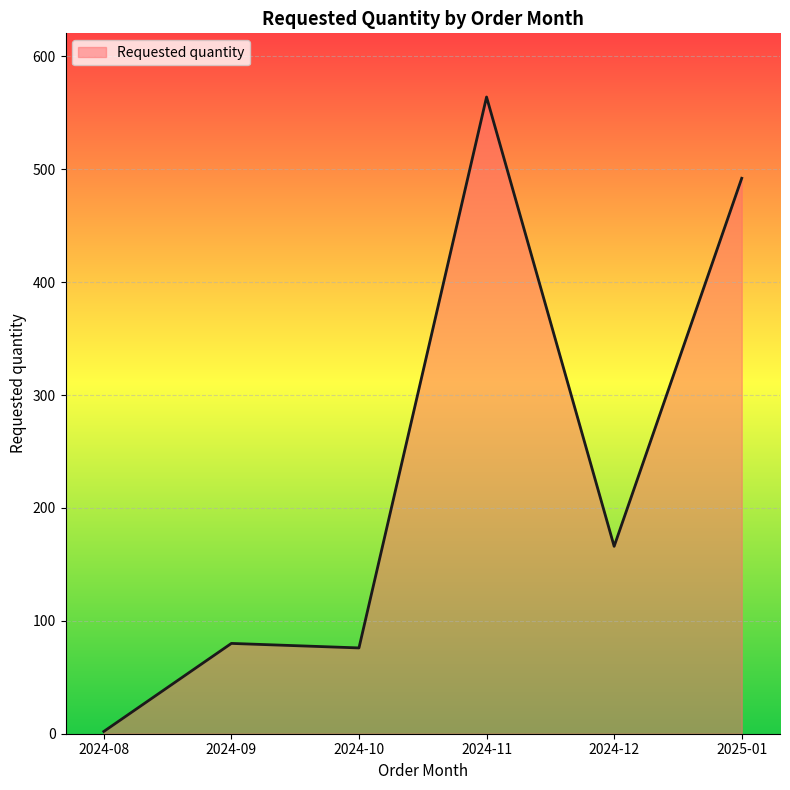

Where is the data nearest to the value 283?

2024-12